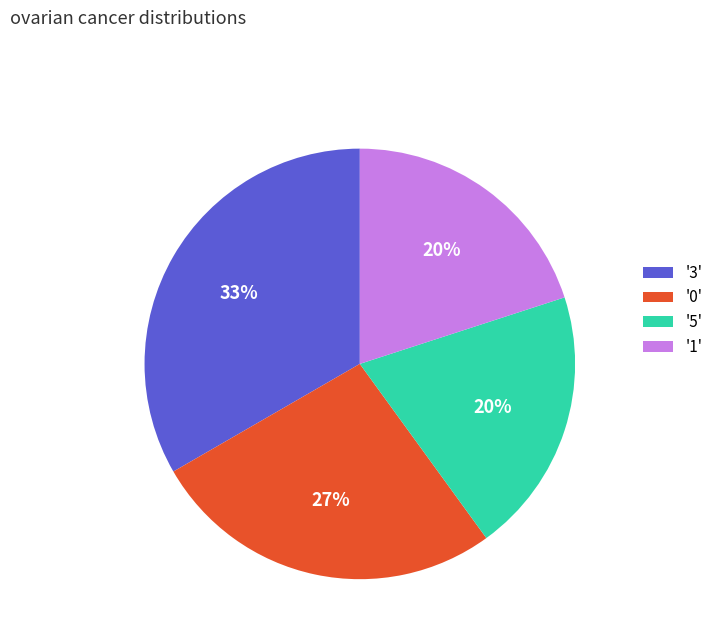

Between '3' and '5', which is larger?

'3'